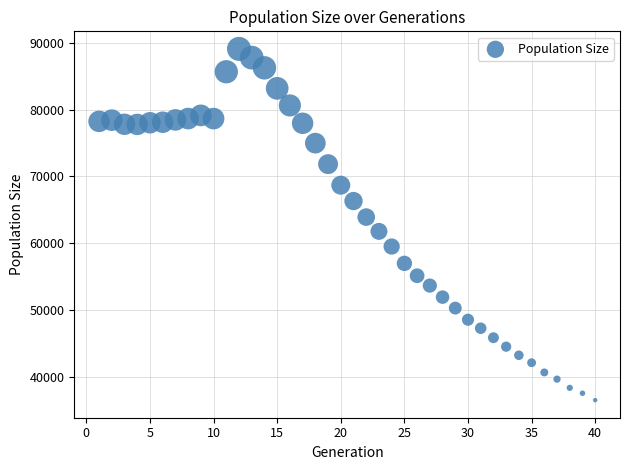

What is the range of Y values (max minus min)?

52583